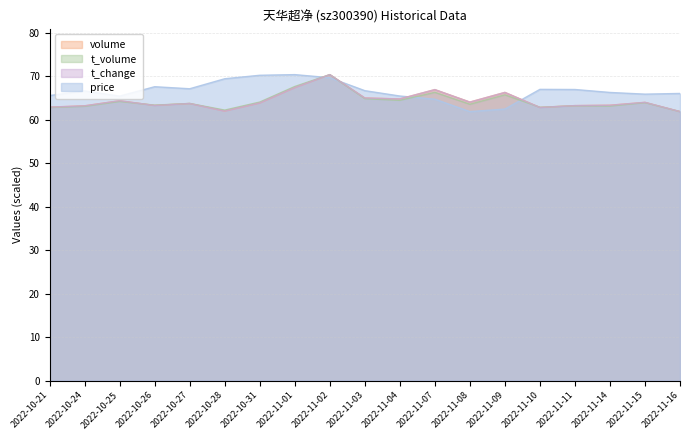

What is the value of the t_change point at the 12th from the left?

66.9